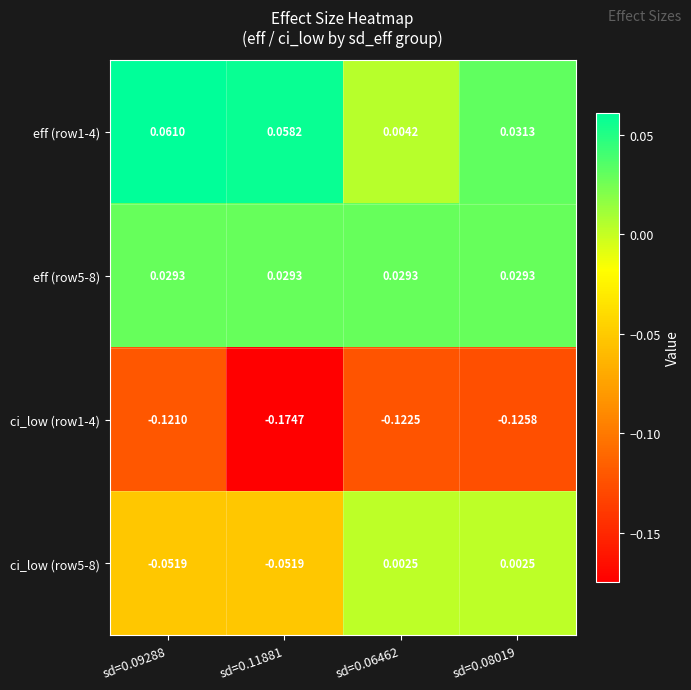

Is the value of ci_low (row5-8) at sd=0.11881 greater than the value of eff (row5-8) at sd=0.06462?

No